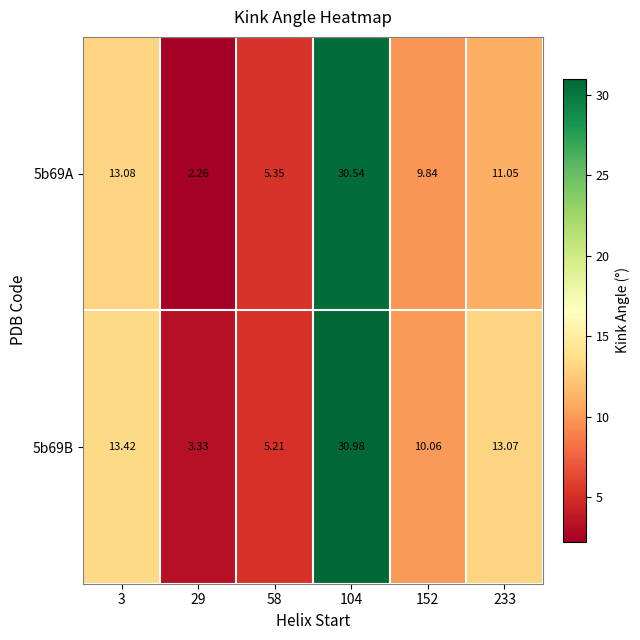

Is the value of 5b69B at 152 greater than the value of 5b69A at 104?

No